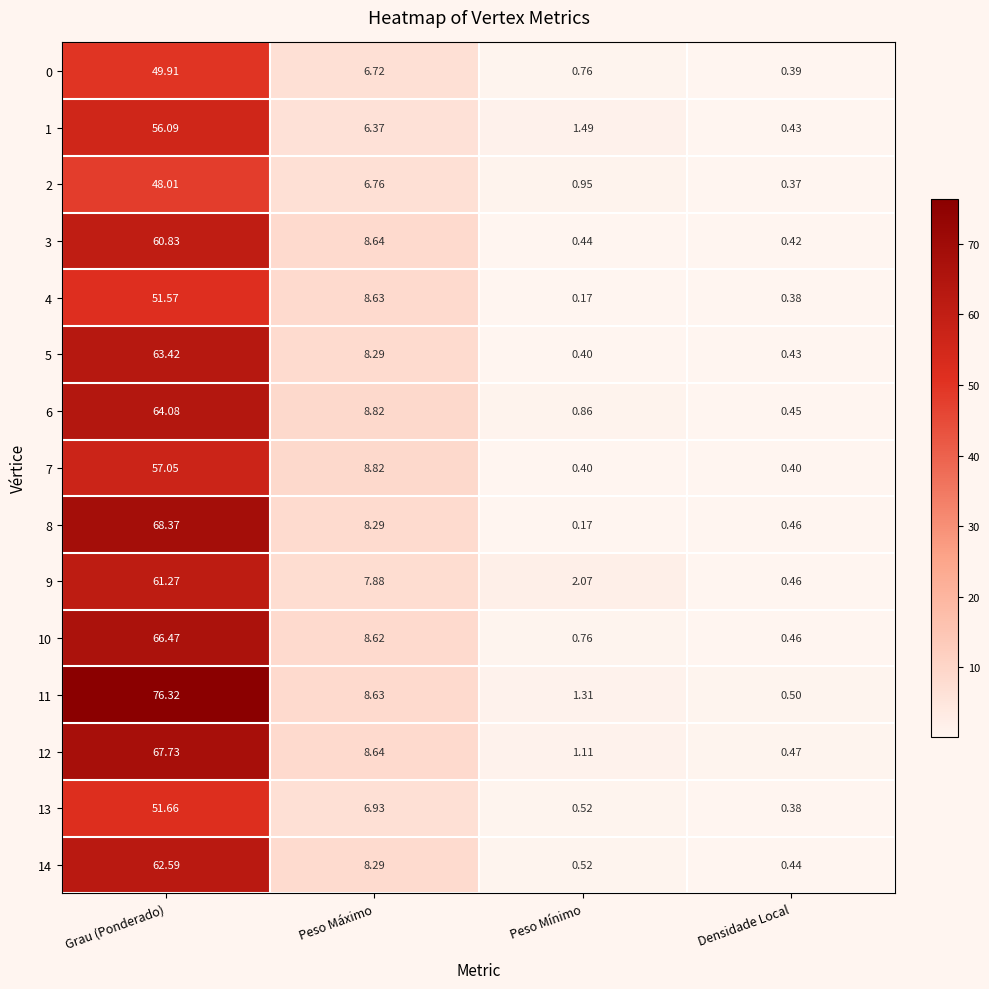

Which category has the lowest value in the 14 series?

Densidade Local